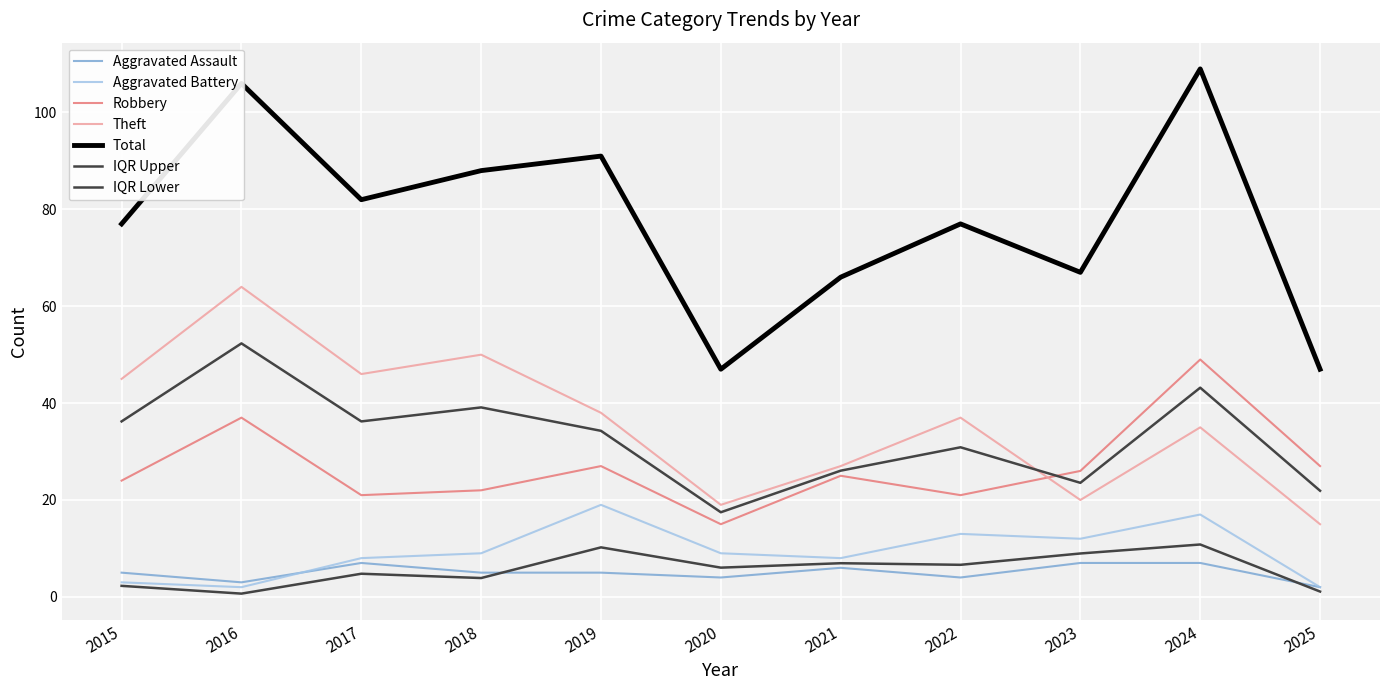

How many lines are shown in the chart?

7